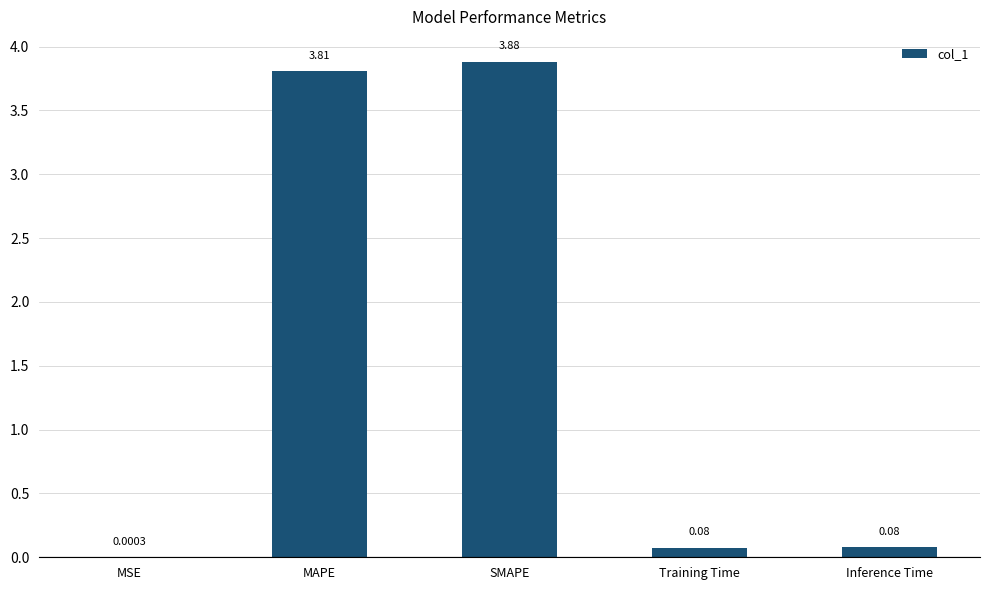

Which category has the highest value across all series?

SMAPE